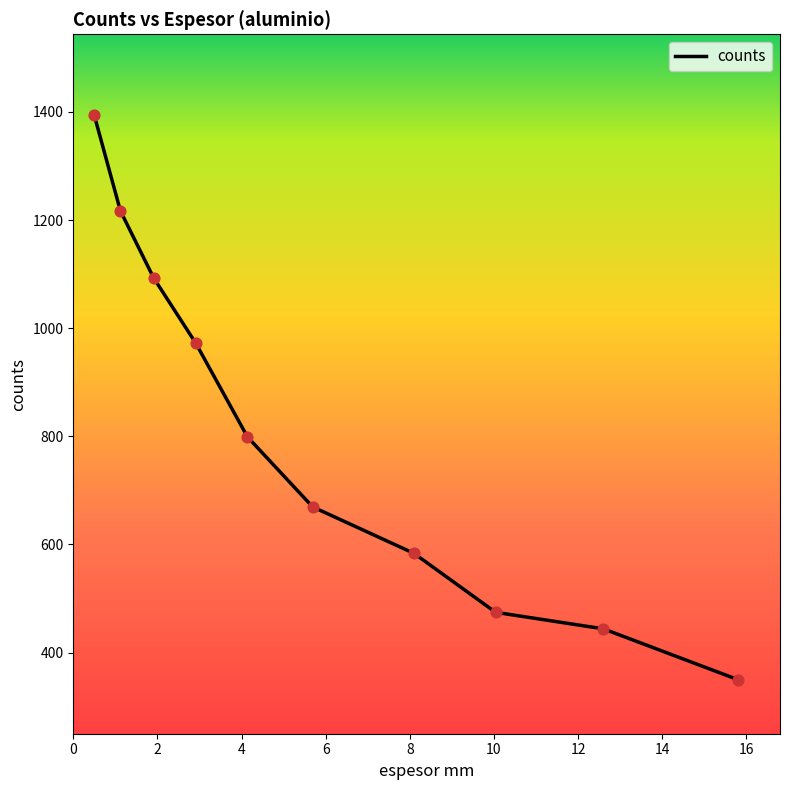

What is the maximum value shown in the chart?

1393.5